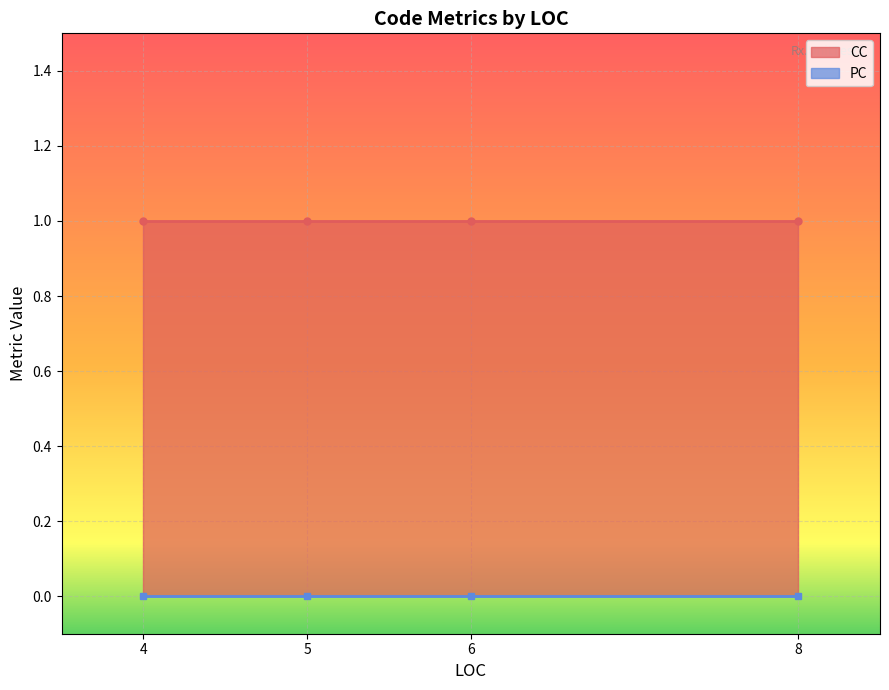

What is the sum of all CC values?

4